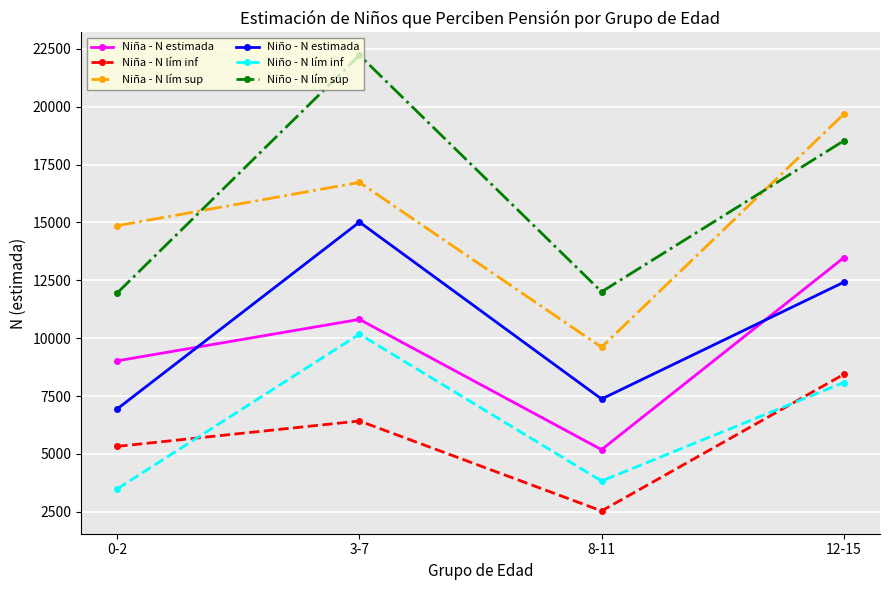

Is the value of Niño - N estimada at 3-7 greater than the value of Niño - N lím sup at 12-15?

No